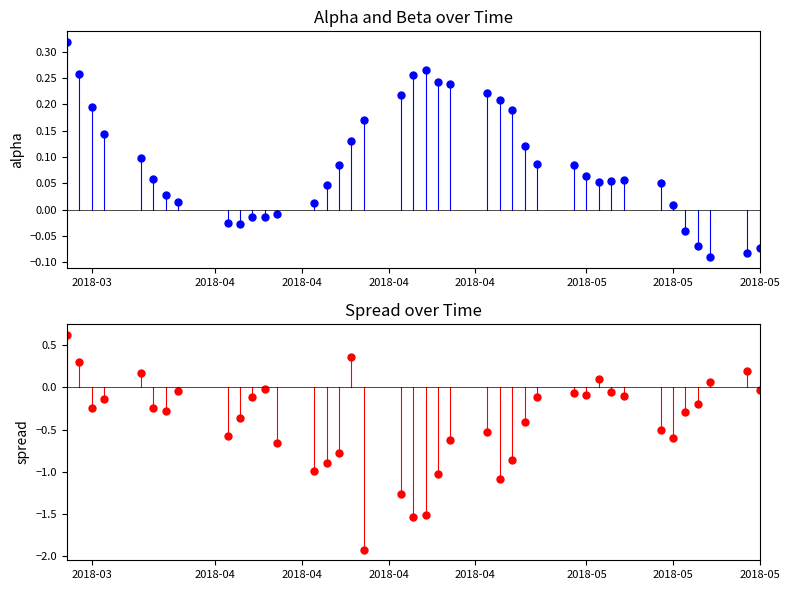

The value of alpha at 2018-05 is 0.0. True or false?

True